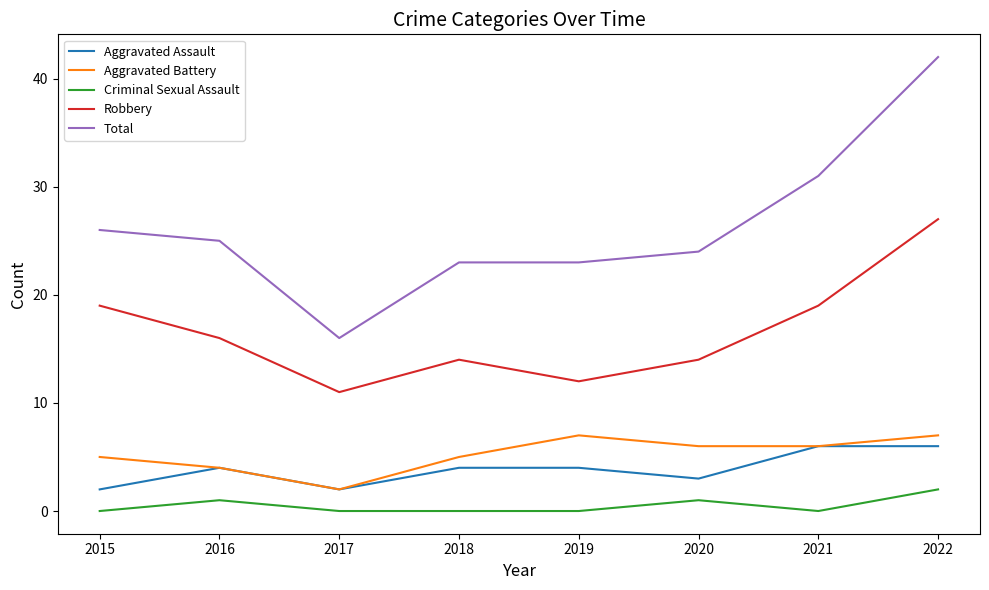

What is the total value across all series at 2019?

46